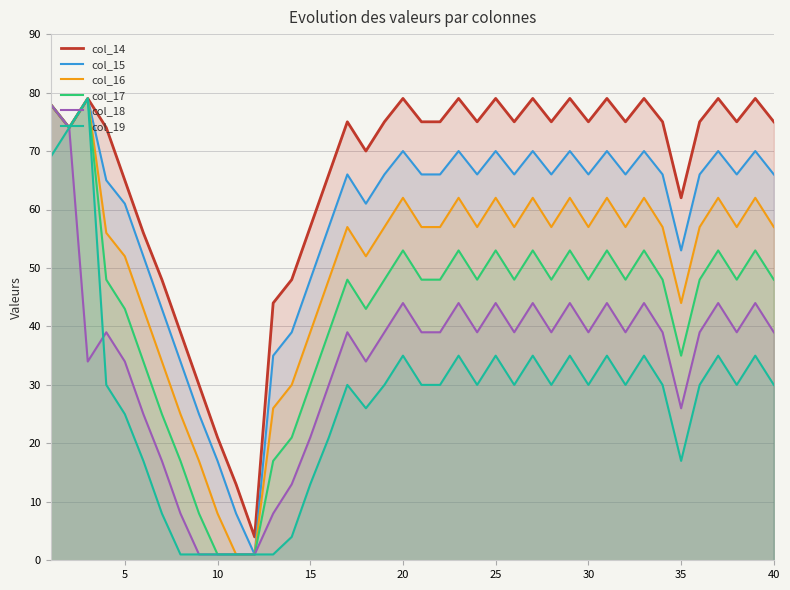

Which series has the largest total across all categories?

col_14